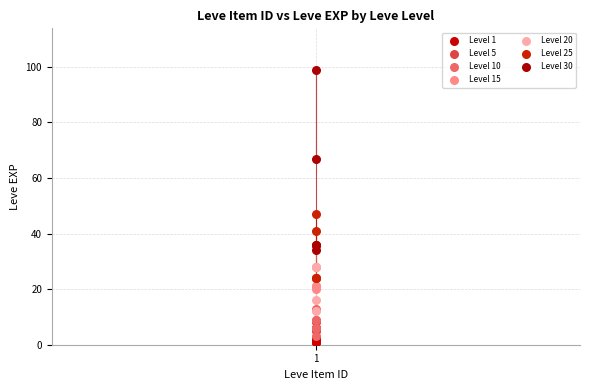

Which series contains the highest Y value?

Level 30